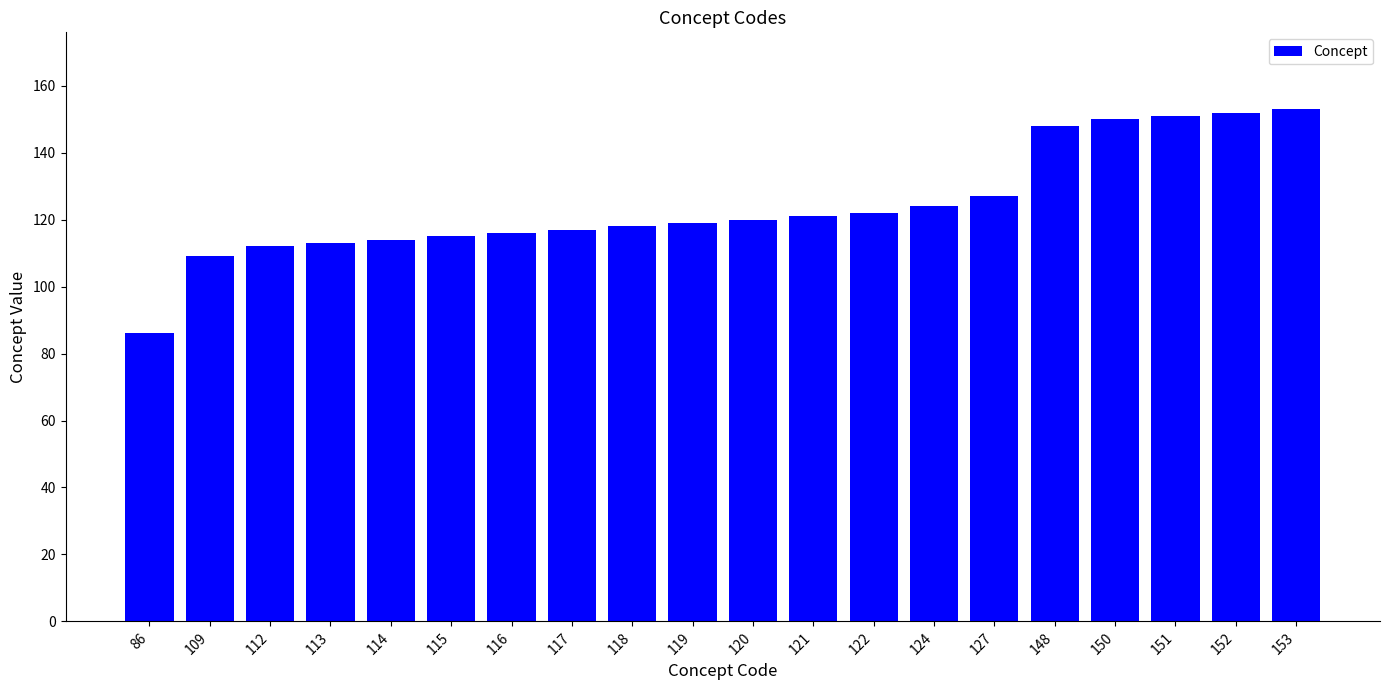

What is the change in value from 113 to 152?

+39